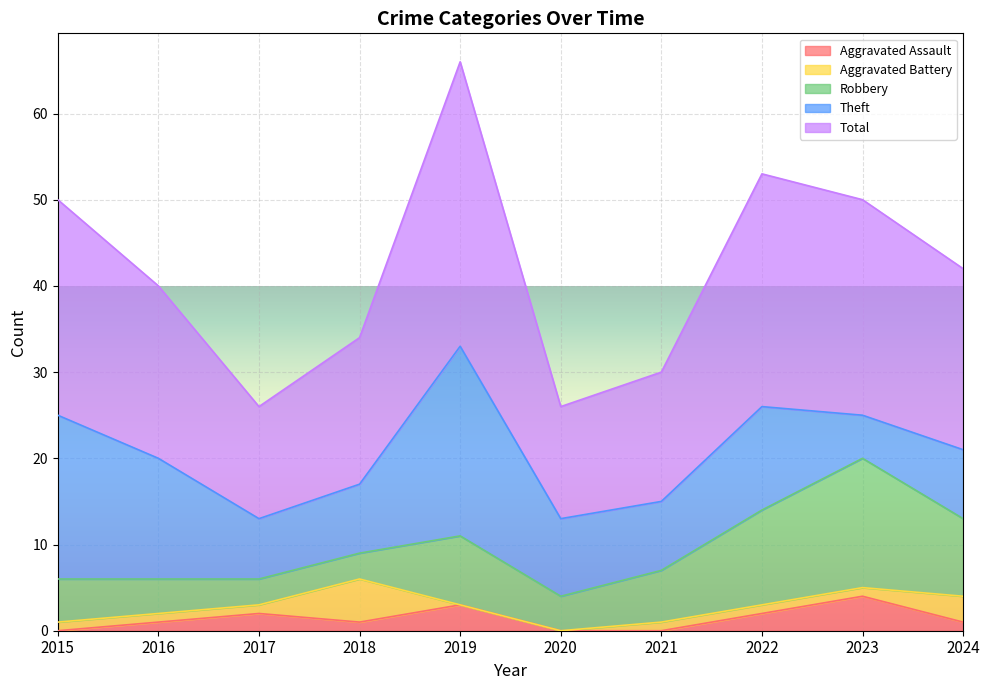

Reading left to right, list all the values displayed in this chart.

Aggravated Assault: 0	1	2	1	3	0	0	2	4	1
Aggravated Battery: 1	1	1	5	0	0	1	1	1	3
Robbery: 5	4	3	3	8	4	6	11	15	9
Theft: 19	14	7	8	22	9	8	12	5	8
Total: 25	20	13	17	33	13	15	27	25	21